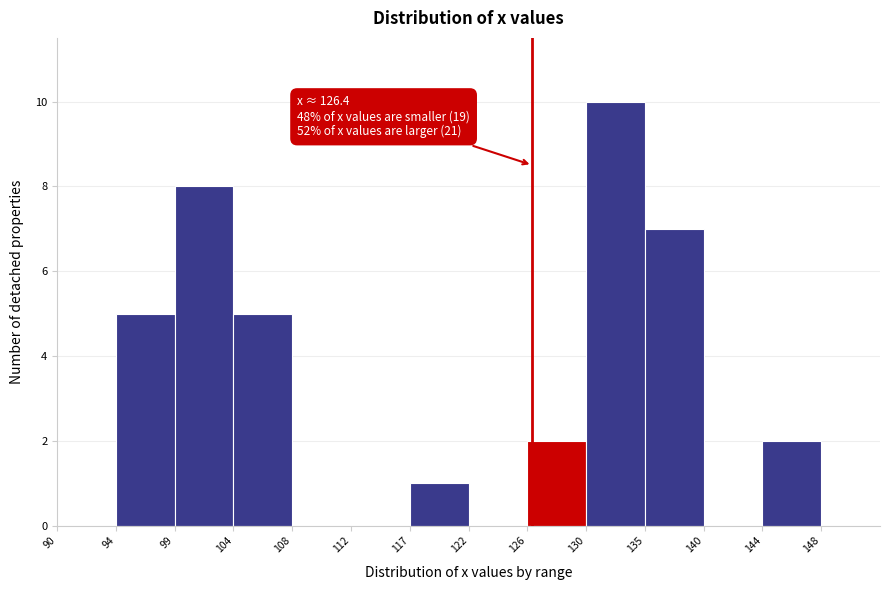

Which range on the x-axis has the tallest bar?

130.5 to 135.0